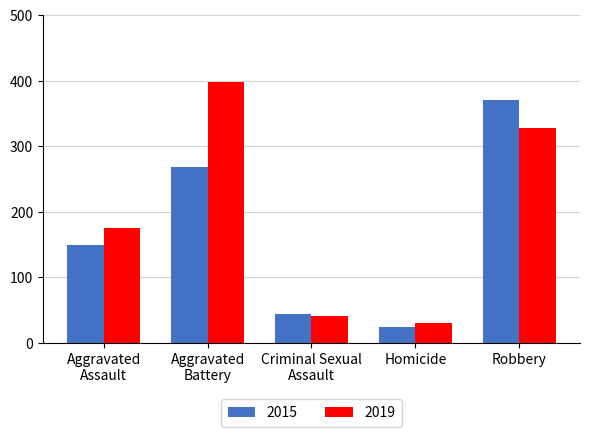

What are all the series names shown in the legend?

2015, 2019